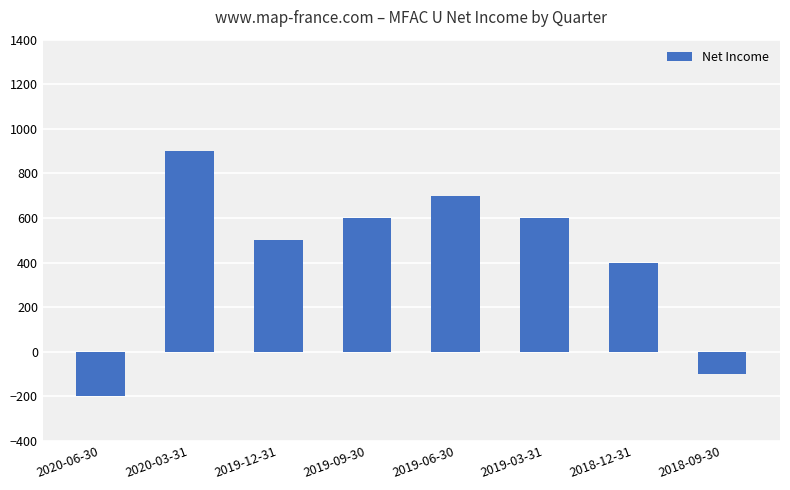

What is the label of the 2nd bar from the right?

2018-12-31